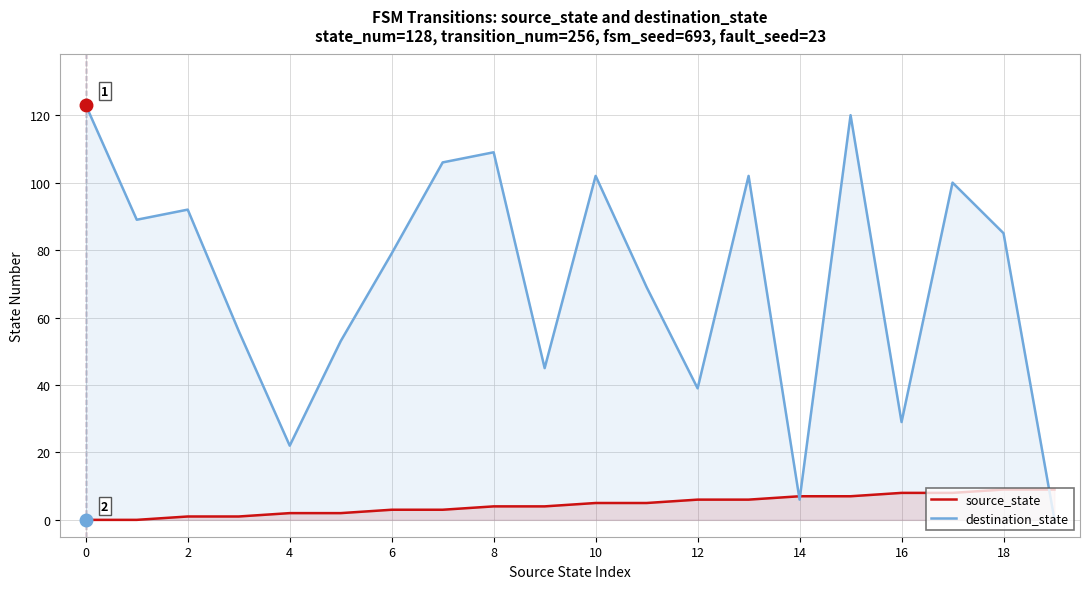

After their last crossing, which series has the higher values: destination_state or source_state?

source_state